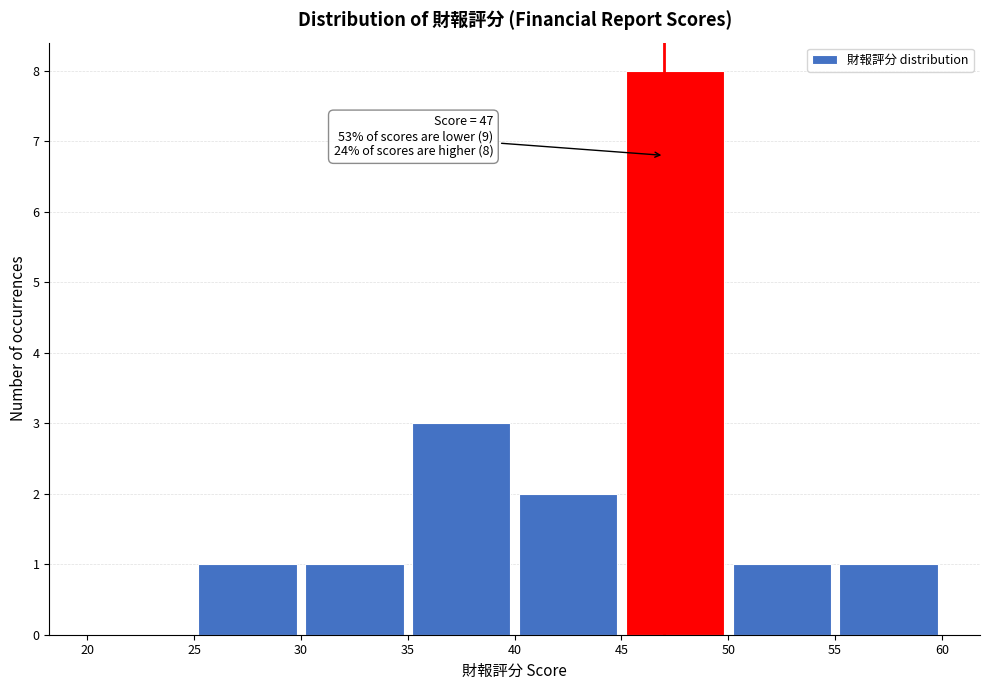

Which range on the x-axis has the tallest bar?

45 to 50